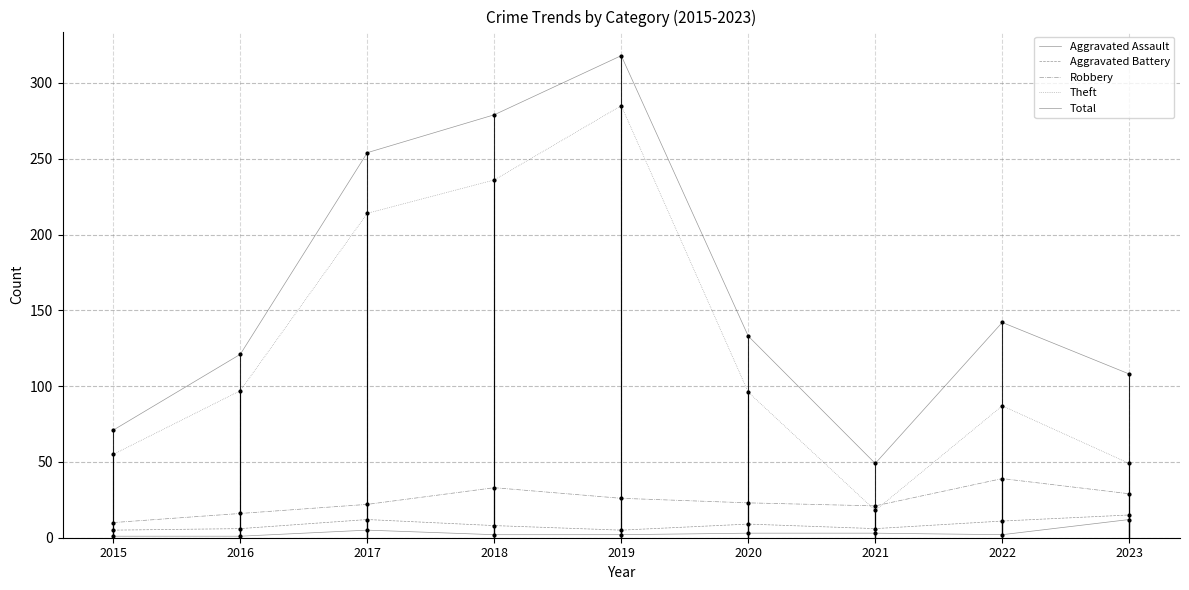

At which category does Total reach its first local peak?

2019